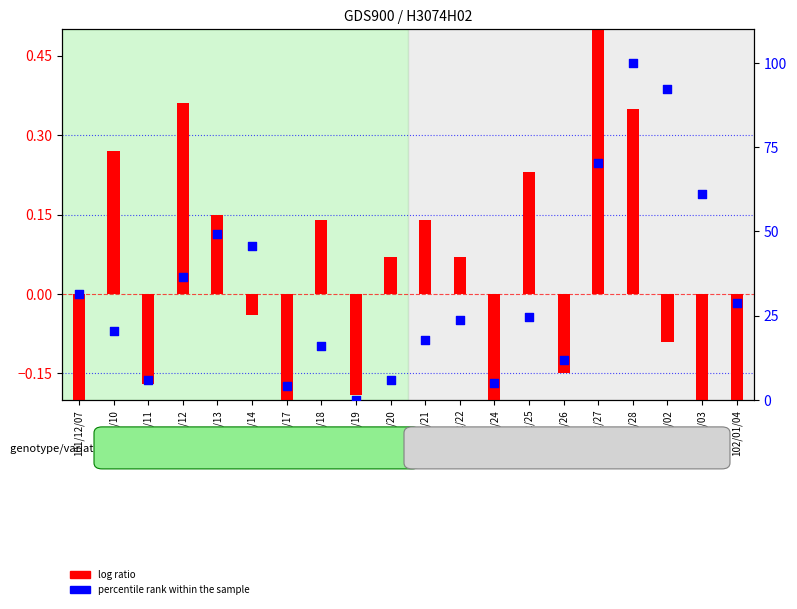

At which category is the sum across all series the highest?

101/12/28